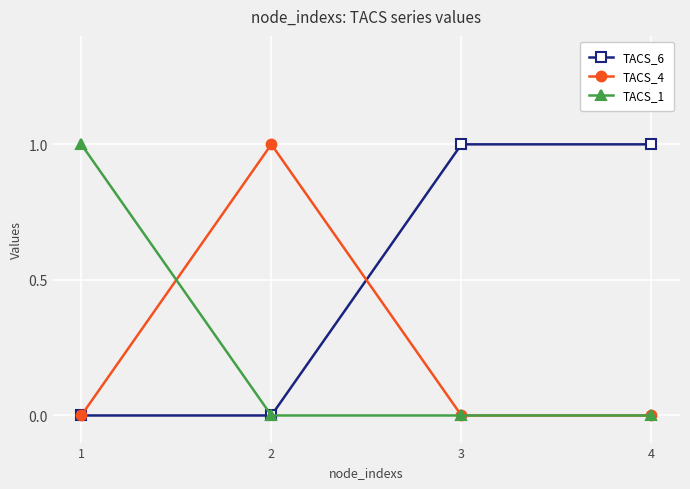

Reading left to right, transcribe all the data shown in this chart.

TACS_6: 1=0	2=0	3=1	4=1
TACS_4: 1=0	2=1	3=0	4=0
TACS_1: 1=1	2=0	3=0	4=0